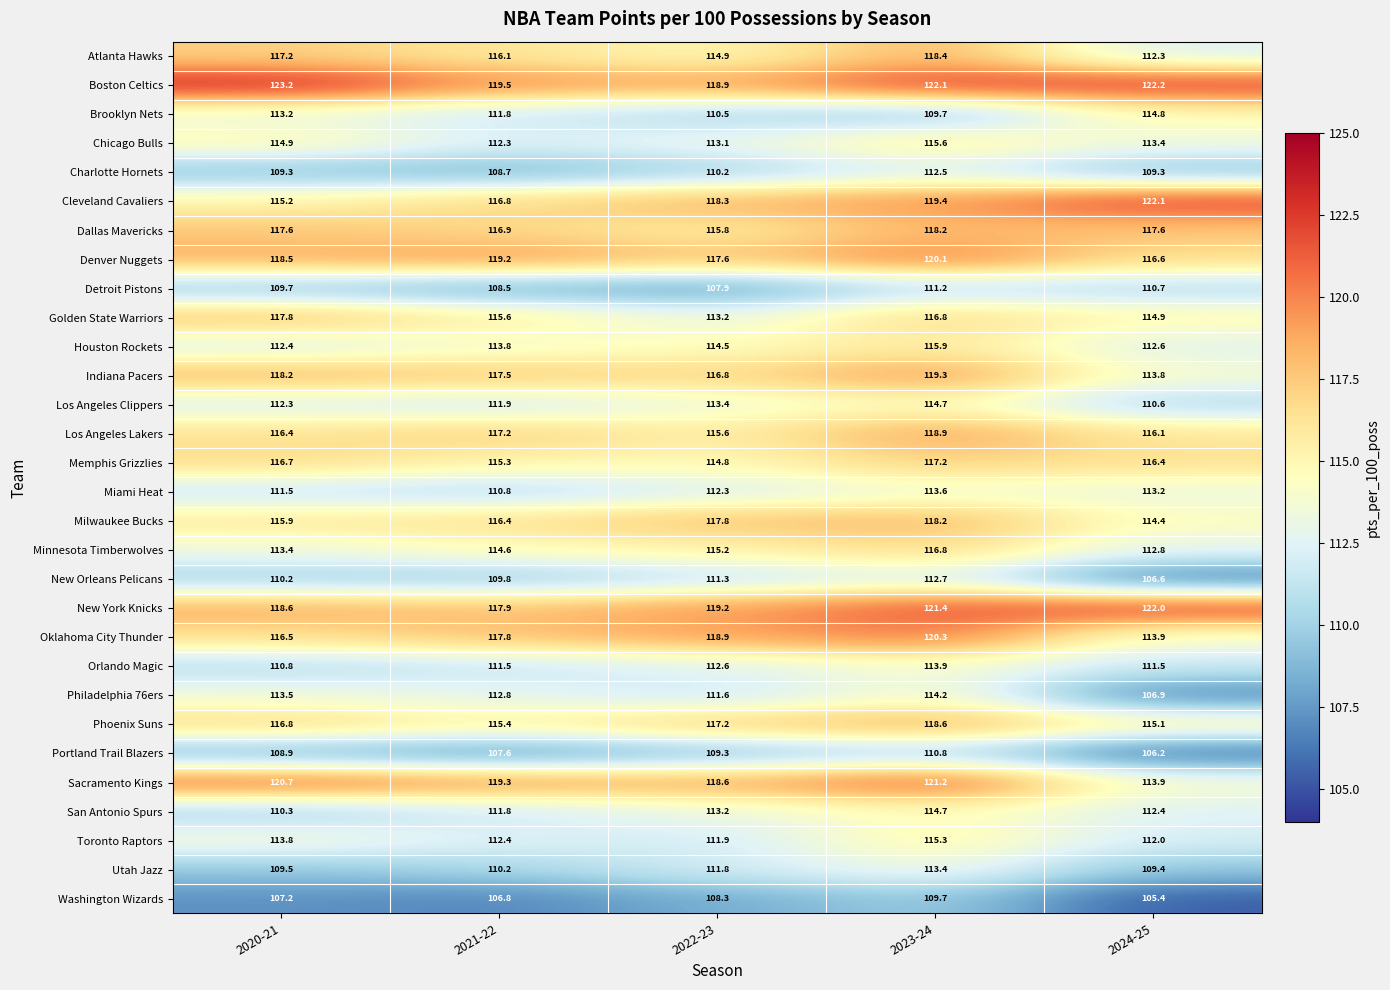

Which series changed the most between 2020-21 and 2022-23?

Golden State Warriors